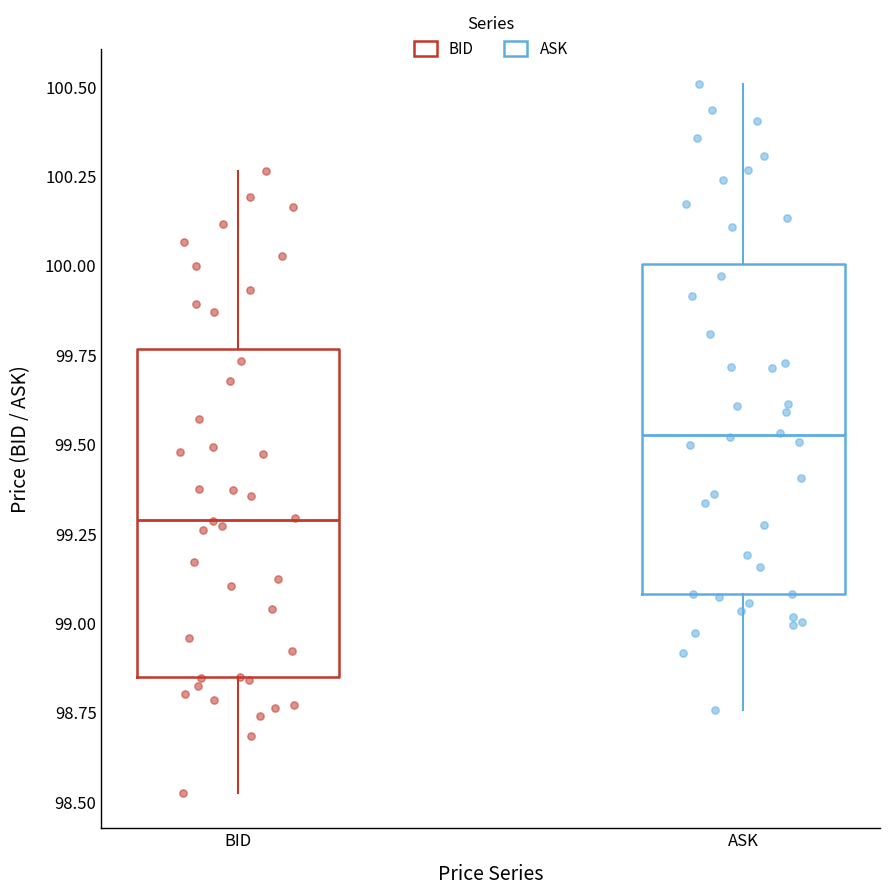

Which box has the lowest median line?

BID